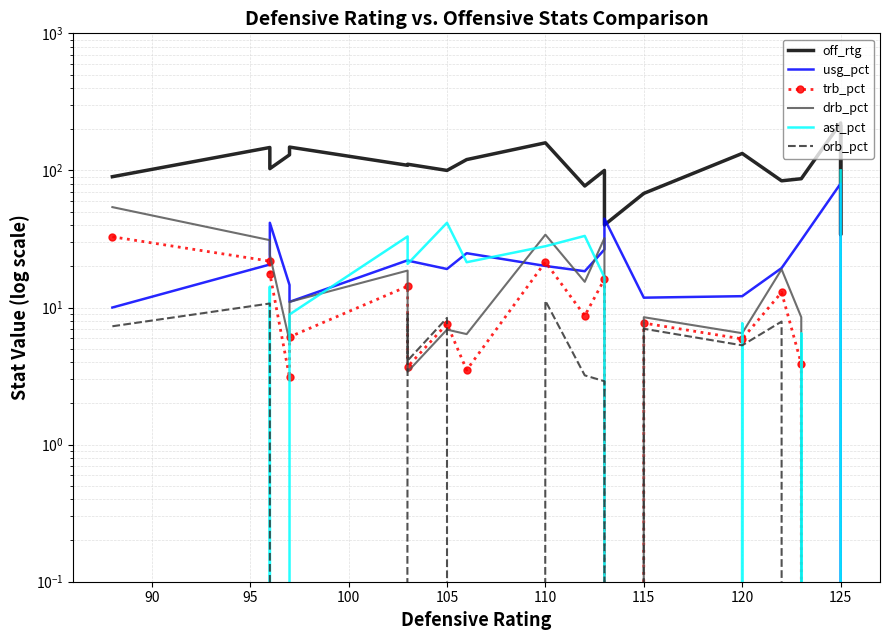

What are all the series names shown in the legend?

off_rtg, usg_pct, trb_pct, drb_pct, ast_pct, orb_pct